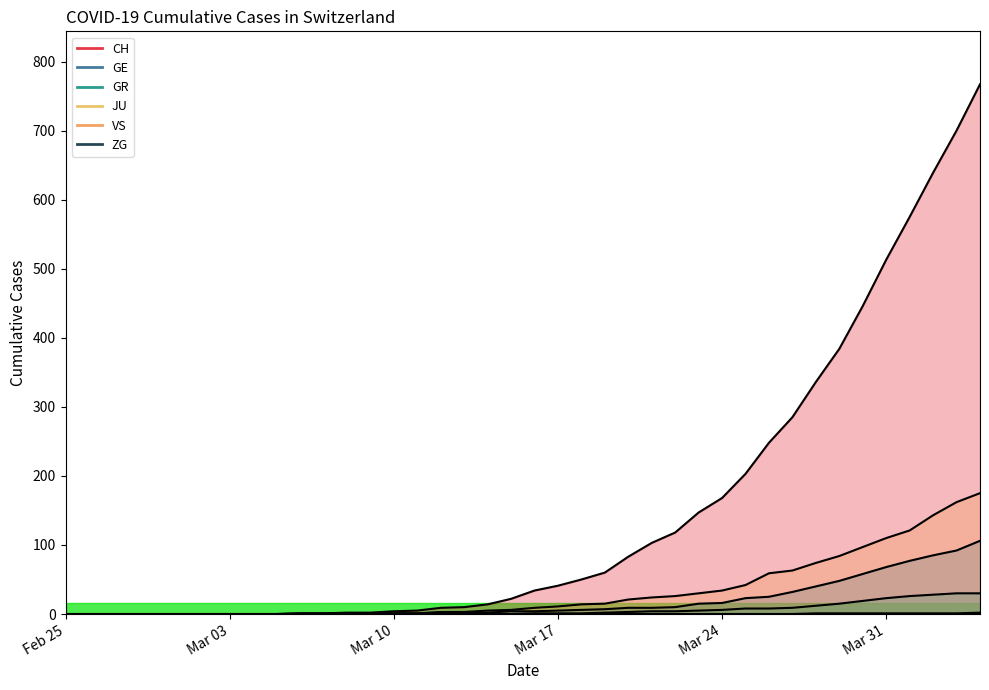

Is it true that GE equals 19 at 32?

False